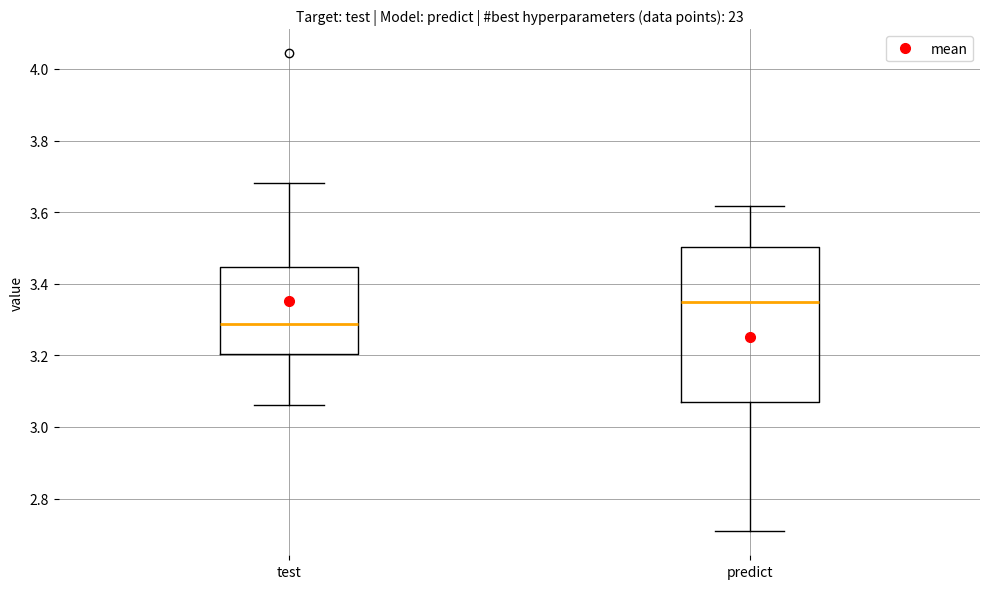

Where does the upper whisker of the box for test end on the y-axis? The values are not printed on the chart, so give them approximately, as read against the axis.

3.68